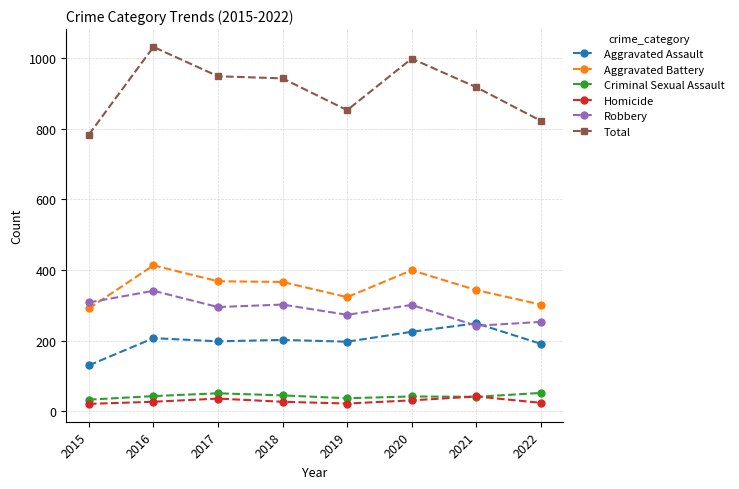

What is the greatest value displayed?

1031